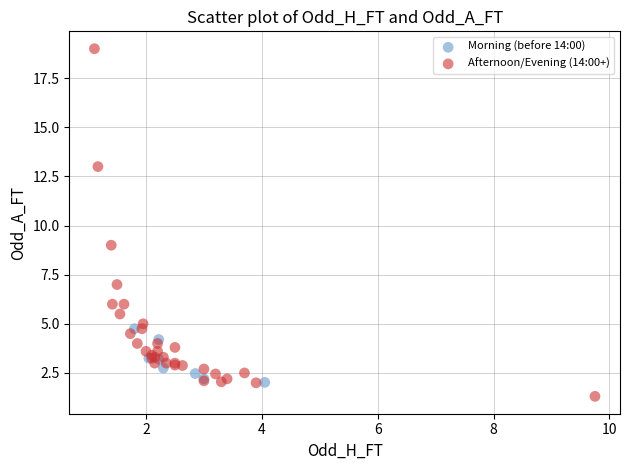

Which series has the largest Y range (max minus min)?

Afternoon/Evening (14:00+)